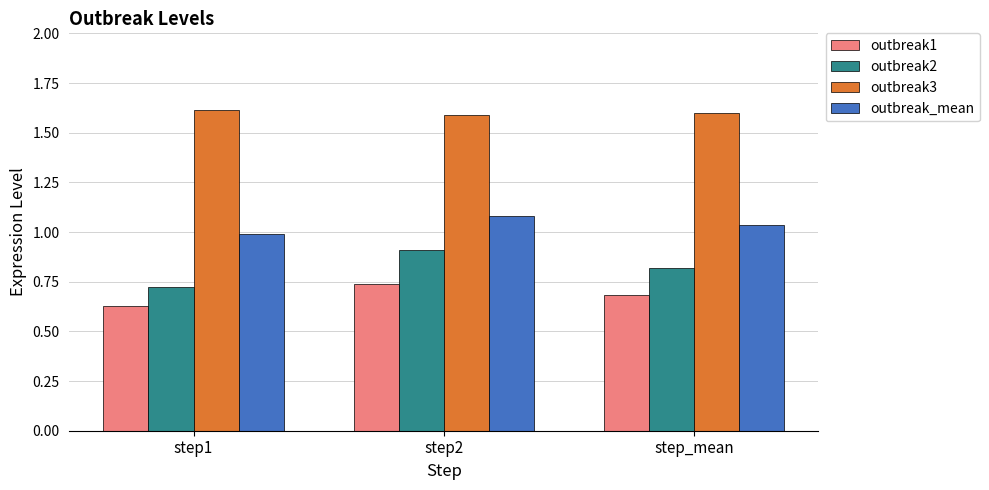

Where is outbreak_mean nearest to the value 1?

step1